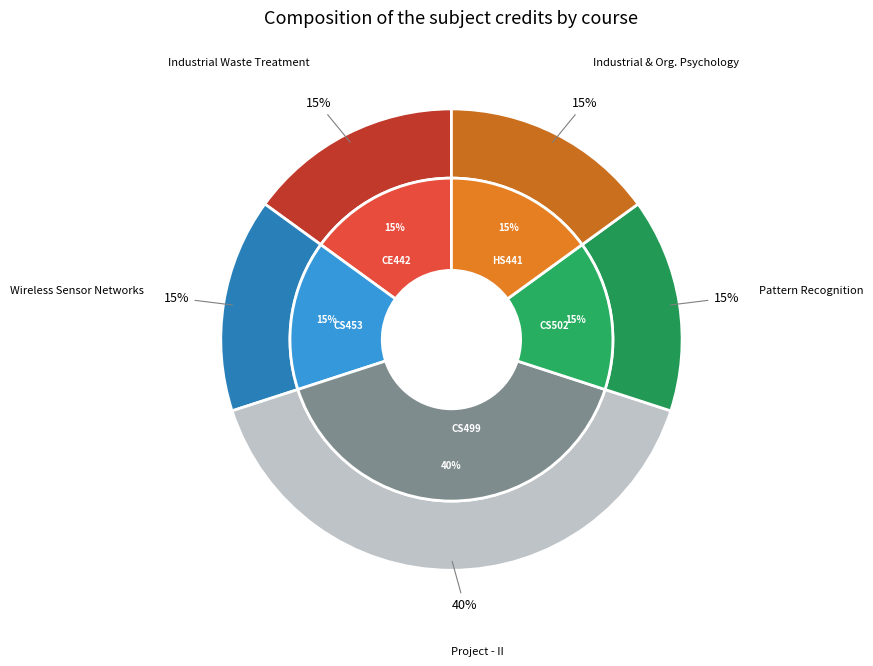

Which category has the biggest portion of the pie?

CS499